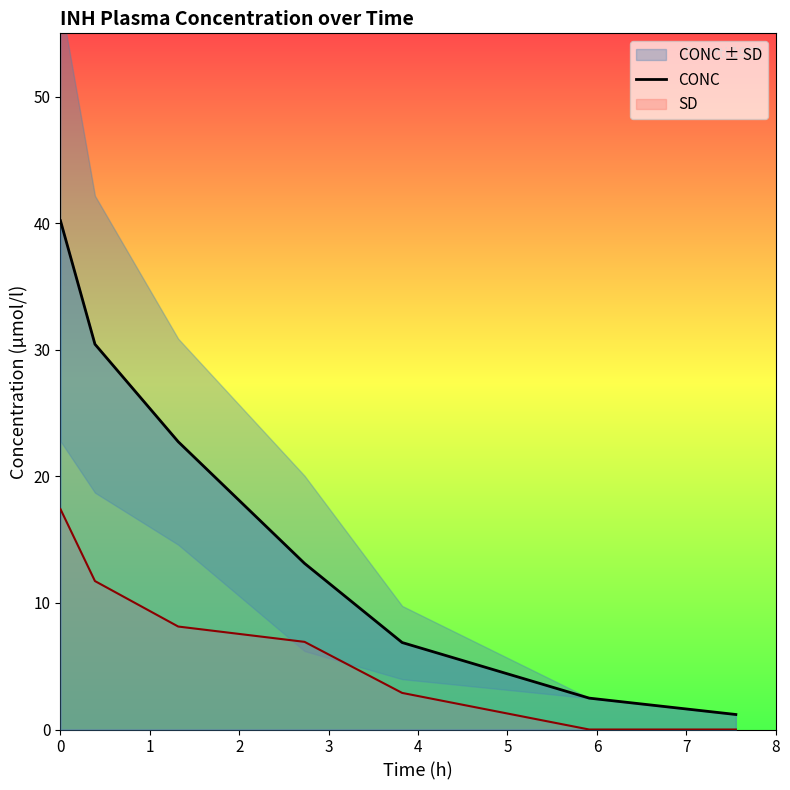

True or false: SD and CONC intersect in this chart.

False